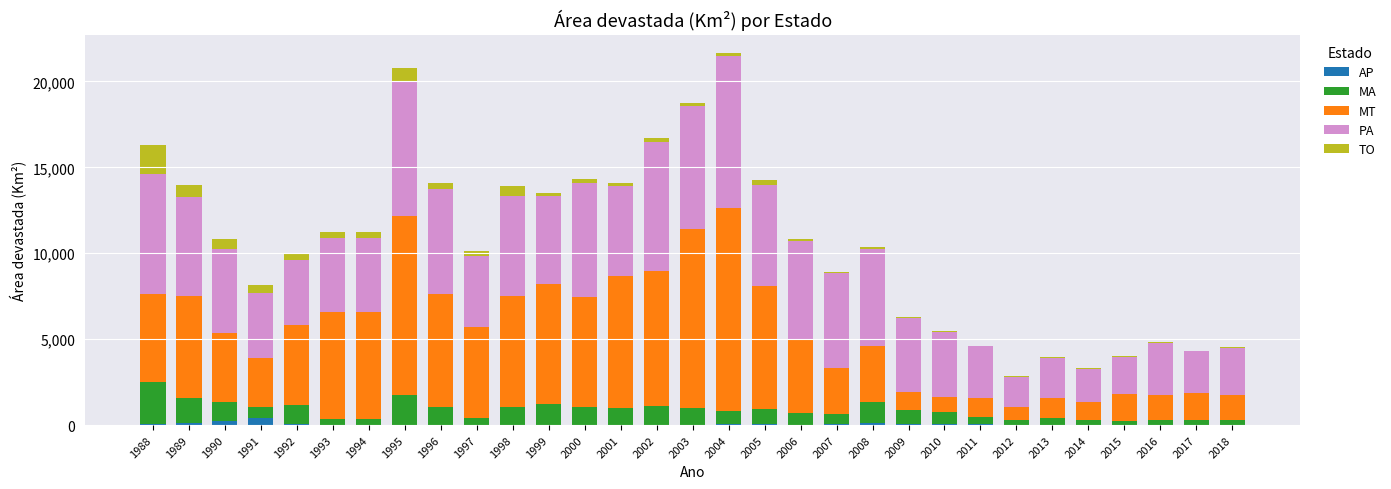

Are the bars grouped side by side (vs. stacked)?

No